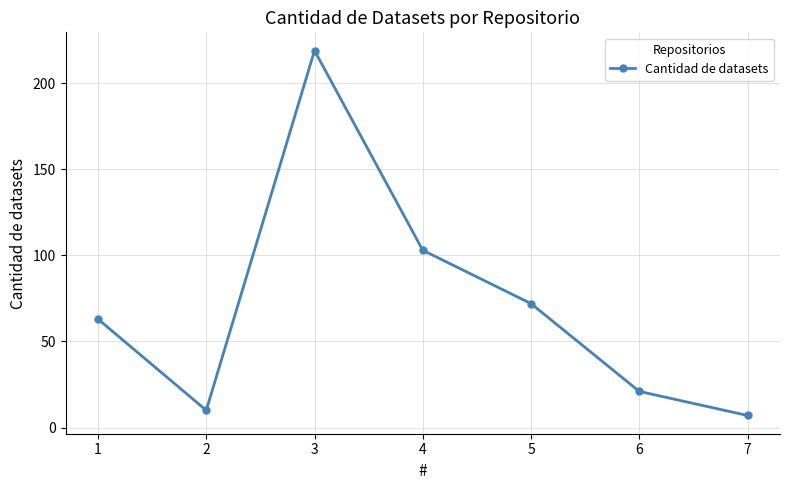

What is the approximate value at 2, to the nearest 10?

10